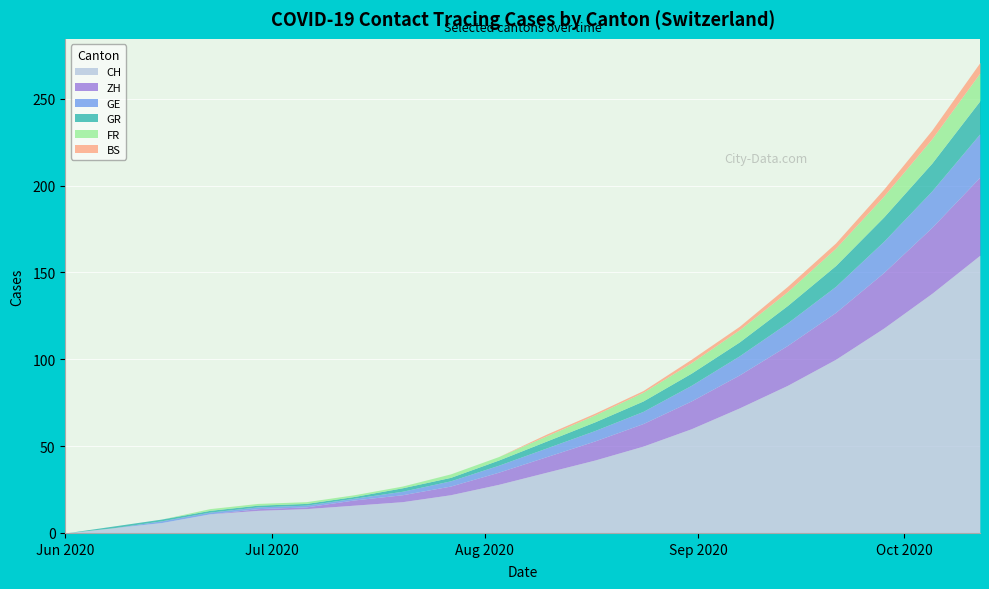

What is the value of the GR point at the 17th from the left?

12